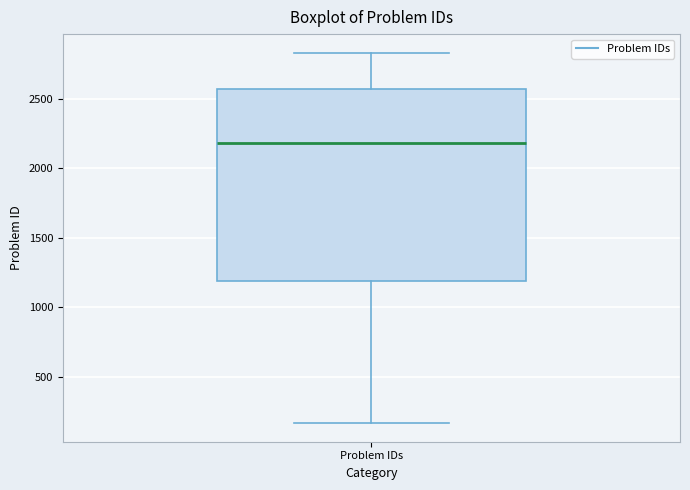

Read this box plot against the y-axis: the position of the median line, the range covered by the box, and the ends of both whiskers. The values are not printed on the chart, so give them approximately, as read against the axis.

median 2200, box 1200 to 2550, whiskers 150 to 2850